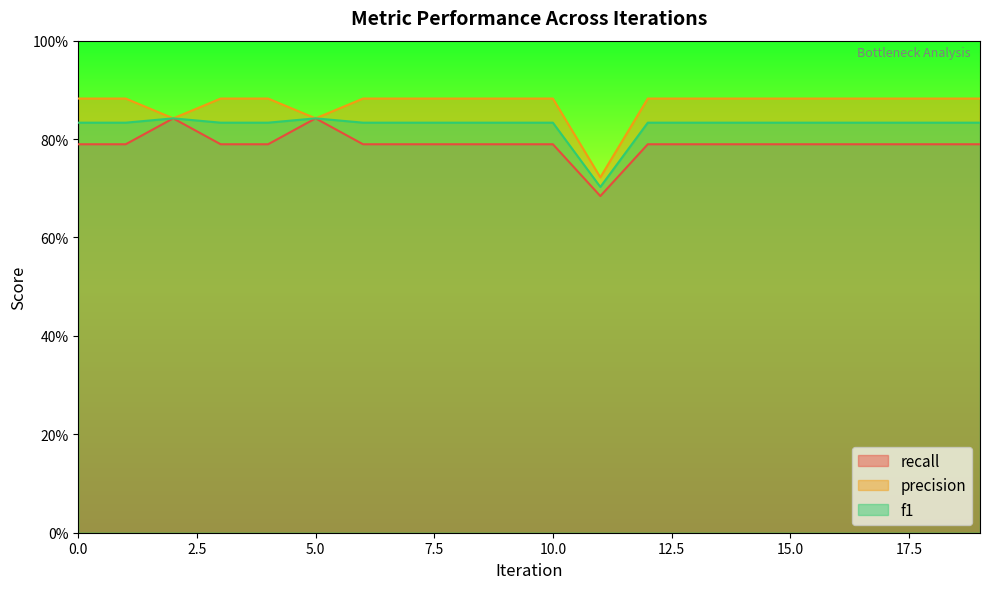

In precision, how many points are lower than both neighbors (excluding endpoints)?

3